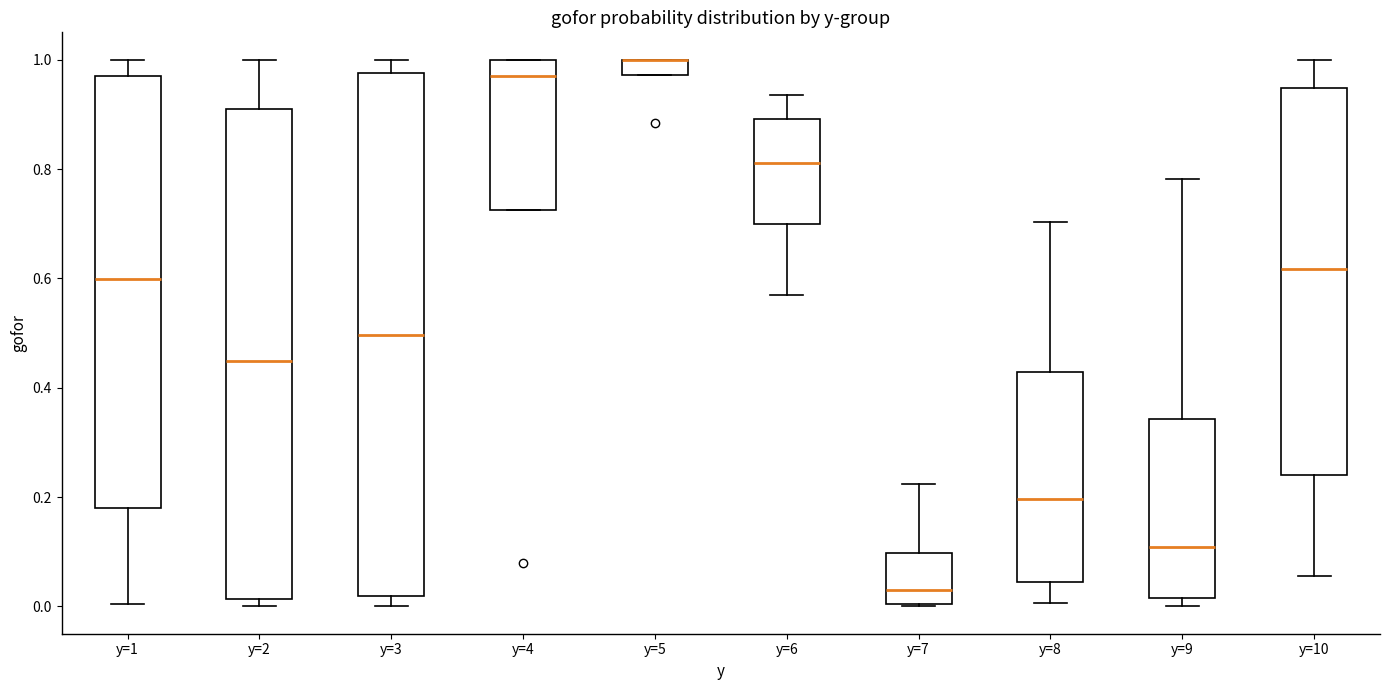

Which box is the tallest, from its lower edge to its upper edge?

y=3